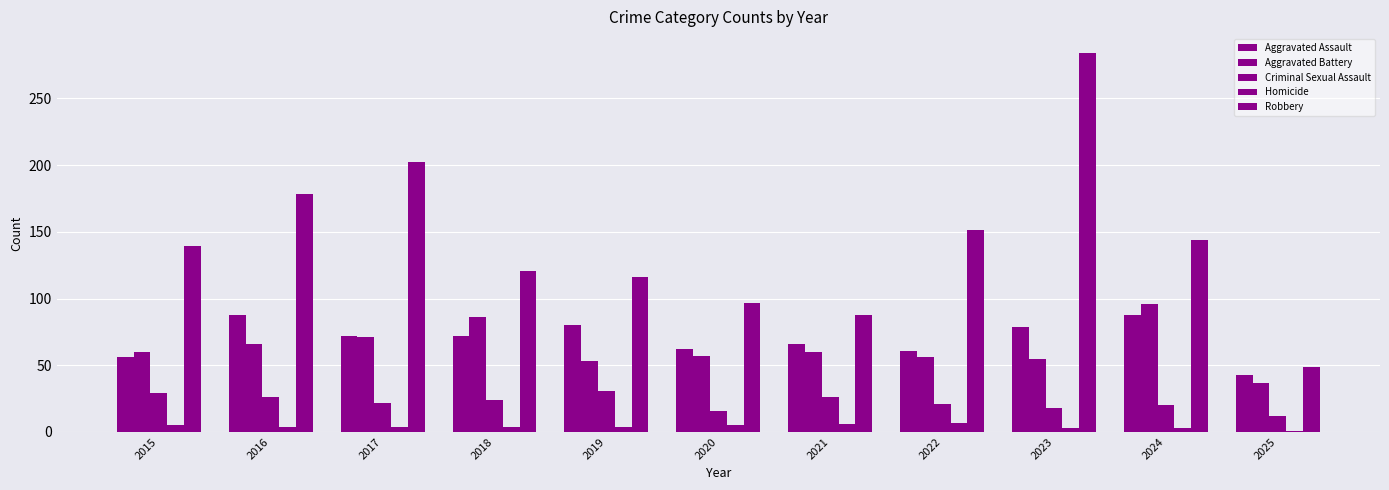

How many groups of bars are there?

11